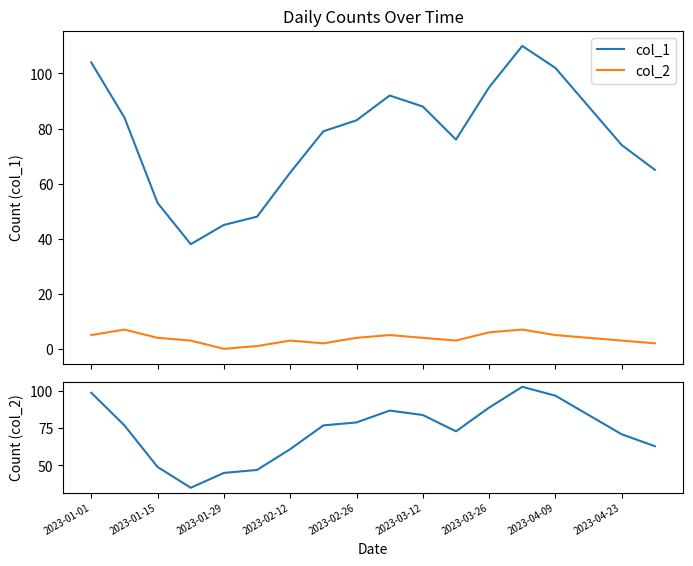

True or false: col_1 and residuals intersect in this chart.

False